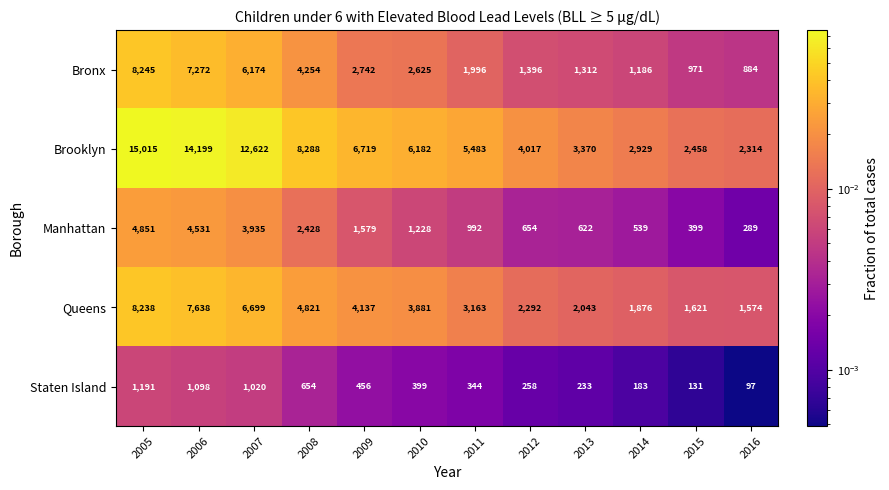

The value of Manhattan at 2015 is 233. True or false?

False